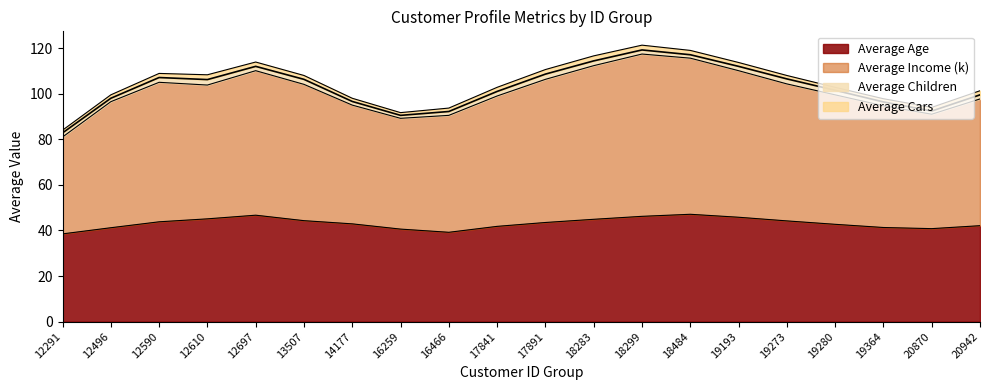

At which category does Average Income (k) reach its first local peak?

12590